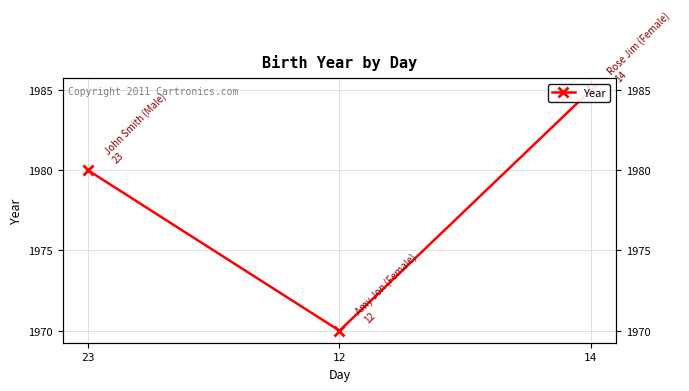

List the labels in order of value, smallest first.

12, 23, 14